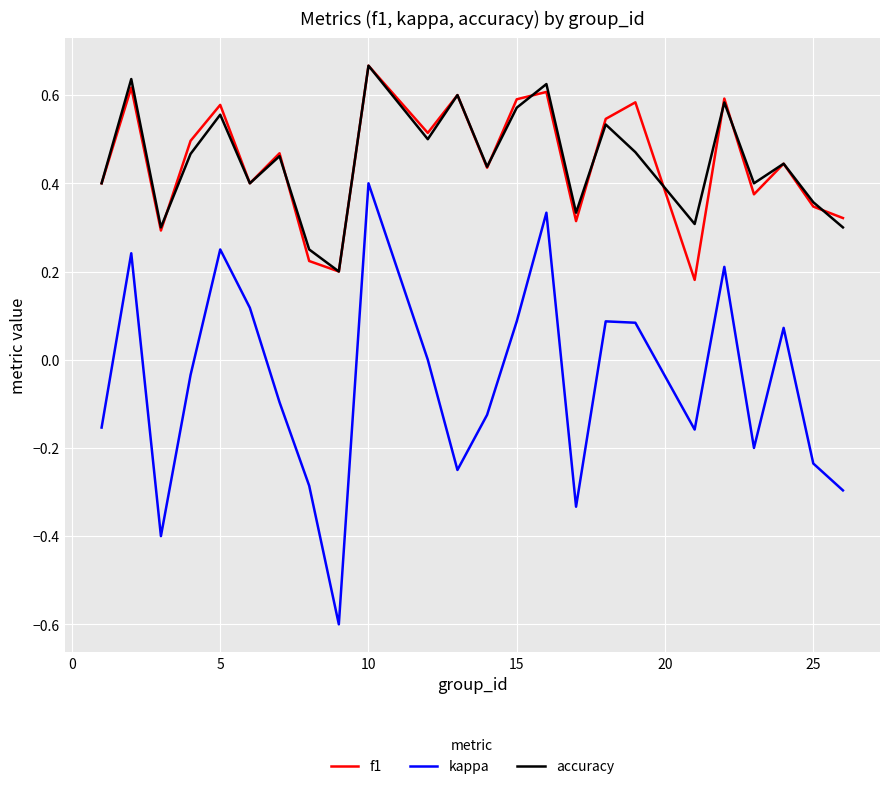

Which series has the widest spread of values?

kappa